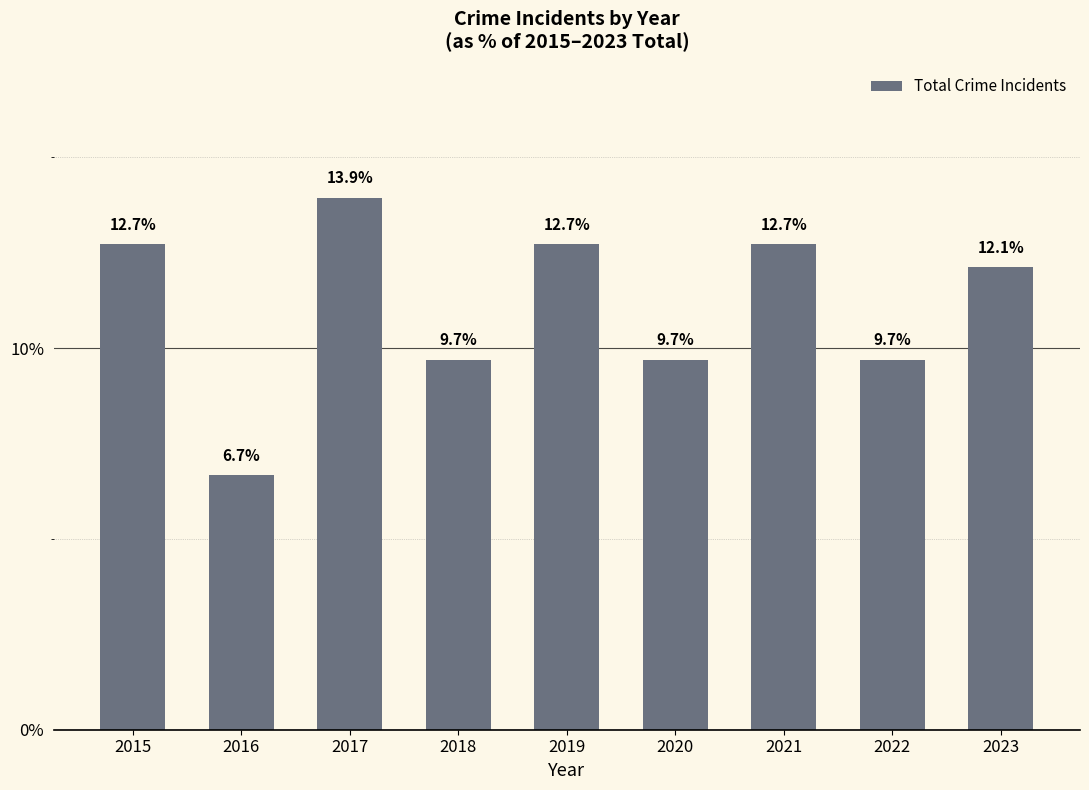

Reading right to left, extract all data points from this chart.

2023=12.1	2022=9.7	2021=12.7	2020=9.7	2019=12.7	2018=9.7	2017=13.9	2016=6.7	2015=12.7